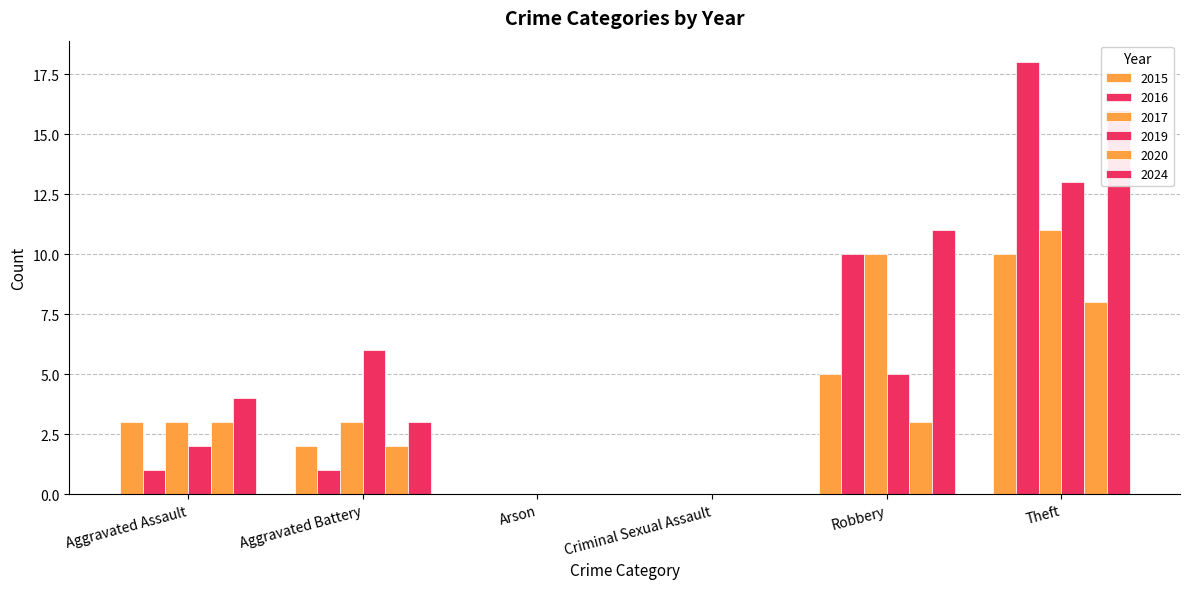

What is the label of the 6th bar from the left?

Theft